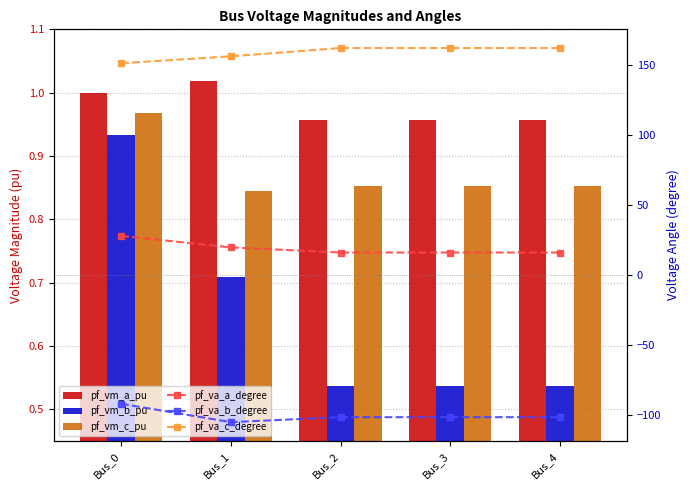

What are all the series names shown in the legend?

pf_vm_a_pu, pf_vm_b_pu, pf_vm_c_pu, pf_va_a_degree, pf_va_b_degree, pf_va_c_degree